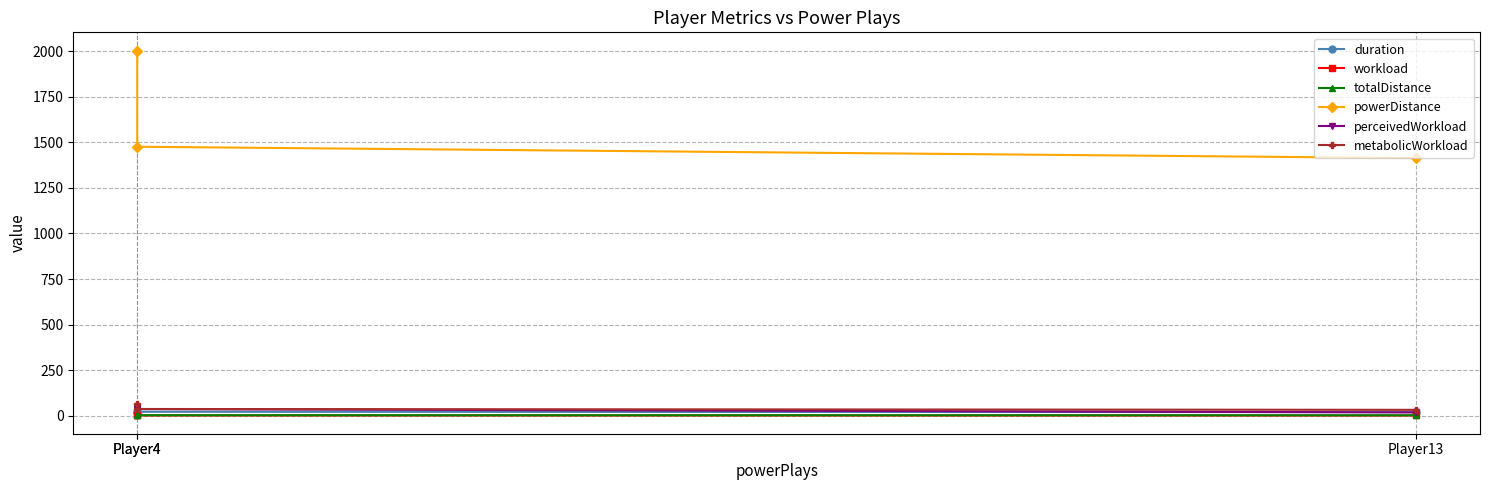

Which category has the lowest value in the workload series?

Player13